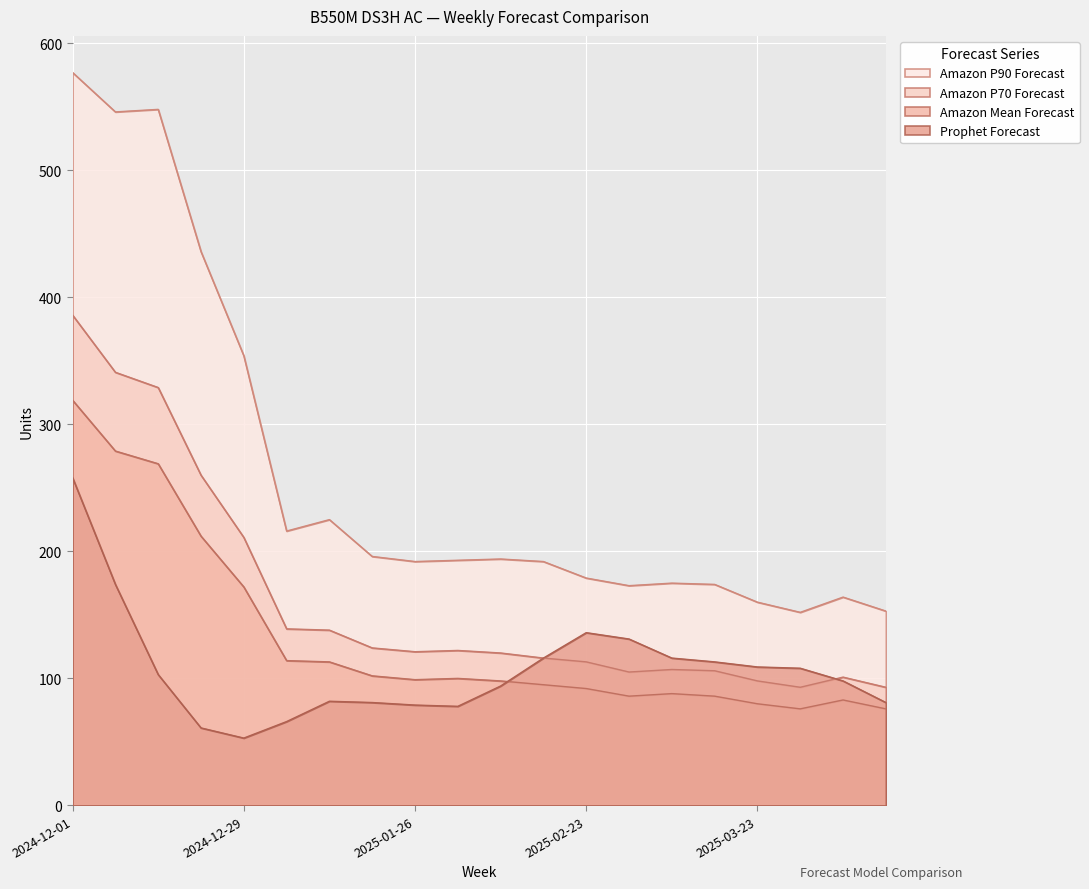

At which category does the chart reach its minimum across all series?

2024-12-29